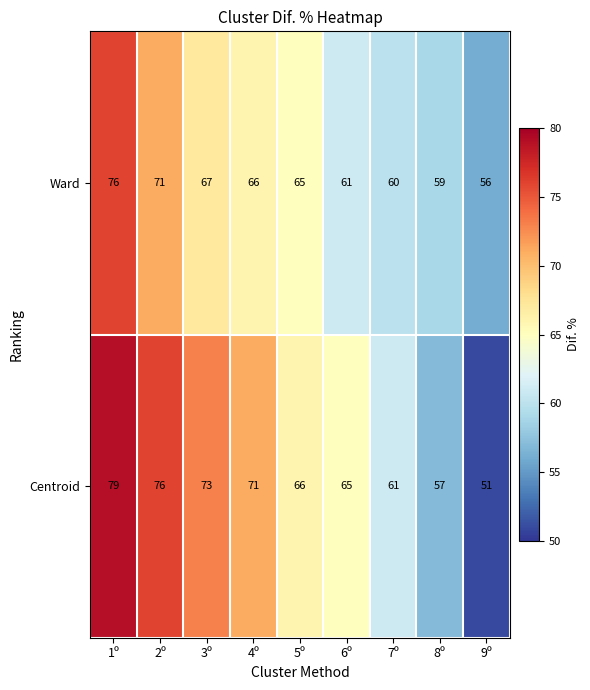

What is the difference between the maximum and minimum values in the Centroid series?

28